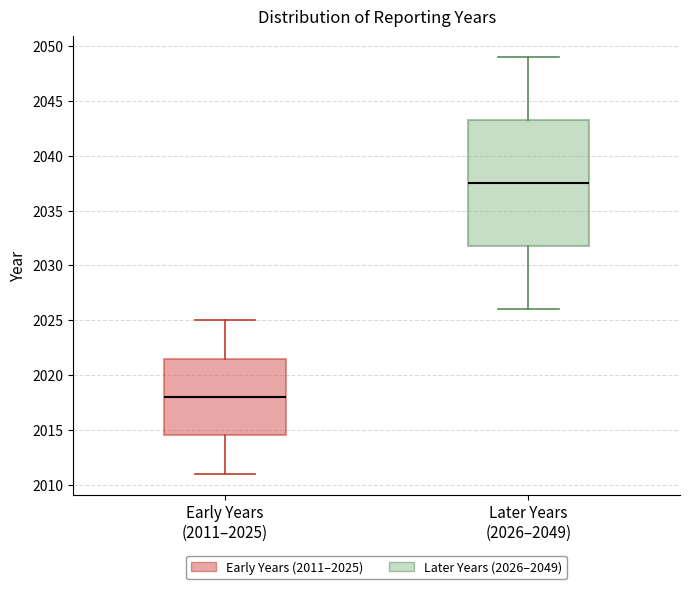

Reading left to right, transcribe this box plot: for each box, give where its median line is, the range the box spans, and where its two whiskers end, as read against the y-axis. The values are not printed on the chart, so give them approximately, as read against the axis.

Early Years (2011–2025): median 2018.0, box 2014.5 to 2021.5, whiskers 2011.0 to 2025.0
Later Years (2026–2049): median 2037.5, box 2032.0 to 2043.5, whiskers 2026.0 to 2049.0